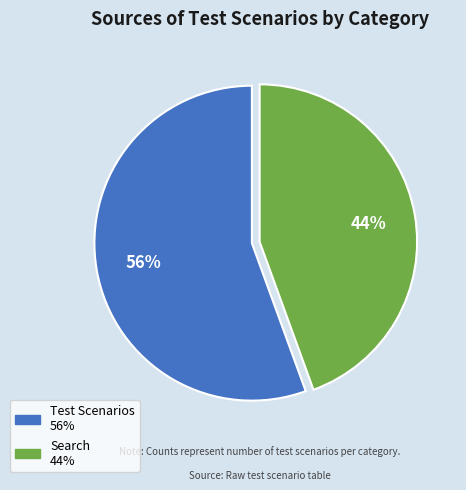

Is there a majority slice in this chart?

Yes